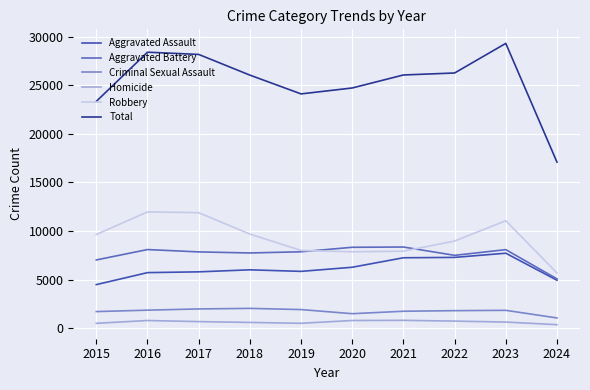

Which series changed the most between 2018 and 2021?

Robbery